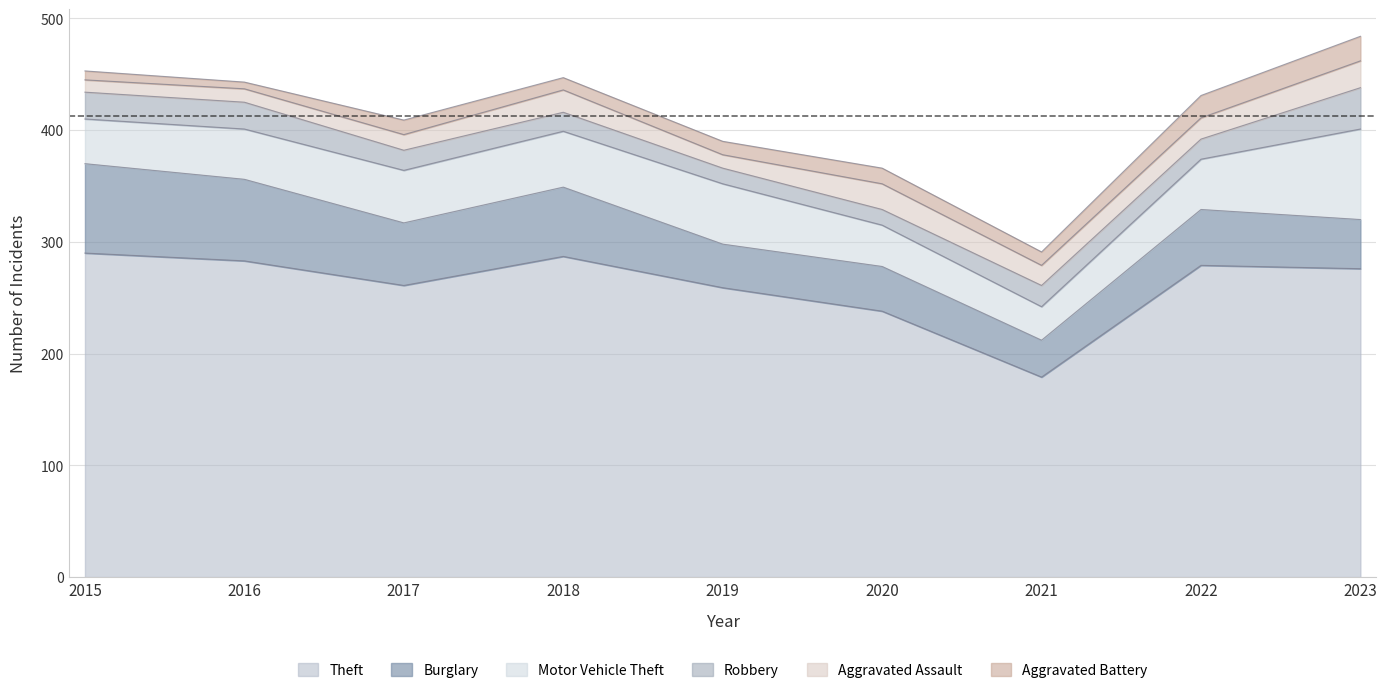

What is the difference between the Aggravated Battery values at 2022 and 2021?

8